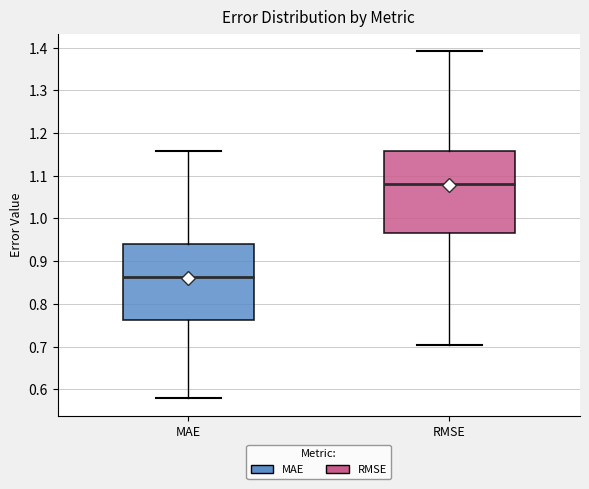

Where does the lower whisker of the box for RMSE end on the y-axis? The values are not printed on the chart, so give them approximately, as read against the axis.

0.70